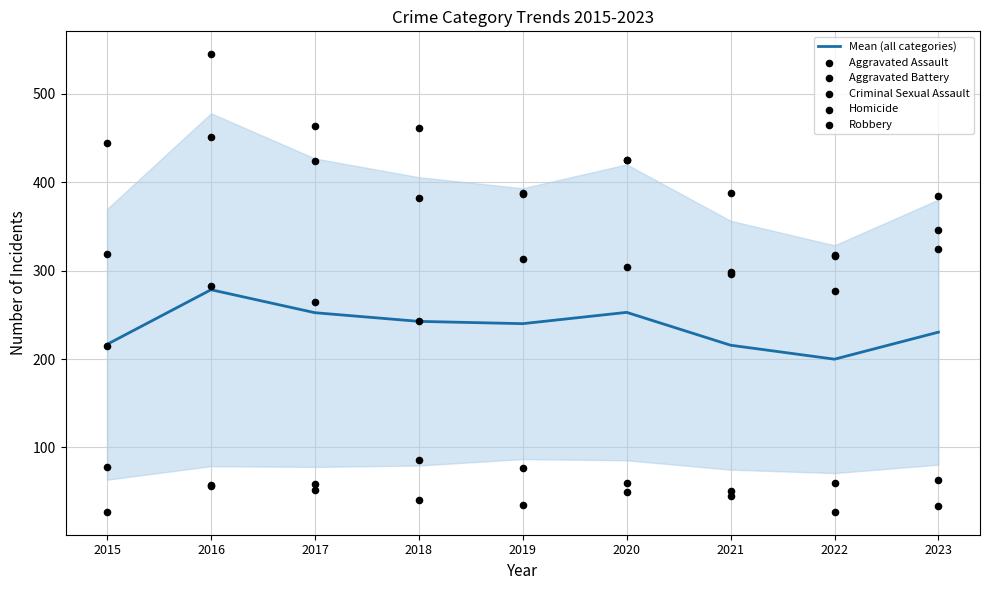

Which series reaches the minimum Y coordinate?

Homicide